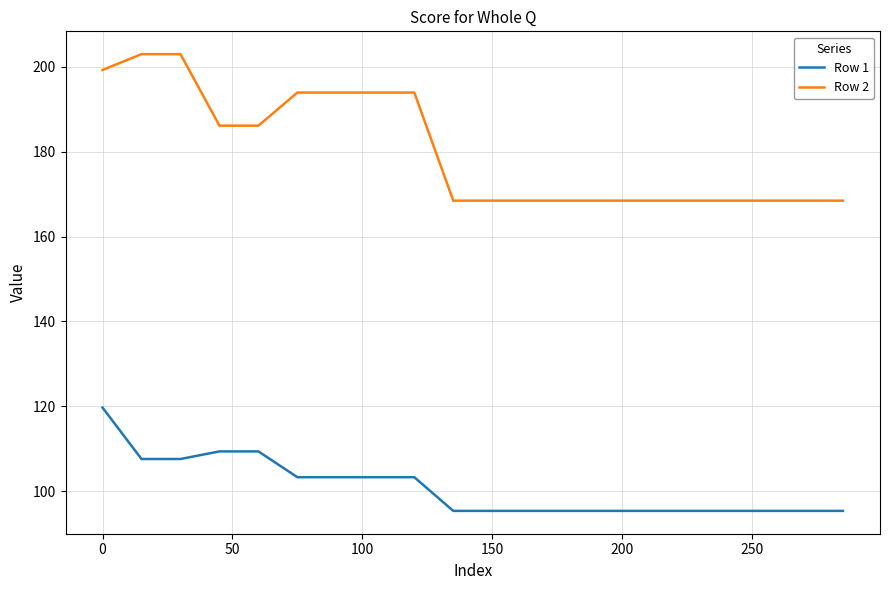

What is the highest value of the Row 1 series?

119.7